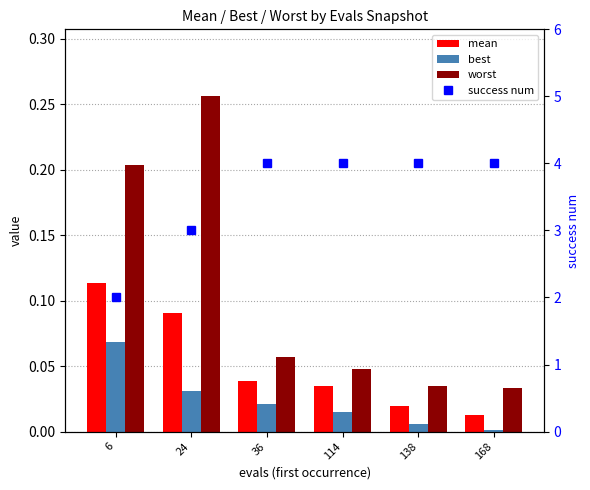

Reading left to right, what are all the values shown in this chart?

mean: 6=0.1	24=0.1	36=0.0	114=0.0	138=0.0	168=0.0
best: 6=0.1	24=0.0	36=0.0	114=0.0	138=0.0	168=0.0
worst: 6=0.2	24=0.3	36=0.1	114=0.0	138=0.0	168=0.0
success num: 6=2.0	24=3.0	36=4.0	114=4.0	138=4.0	168=4.0